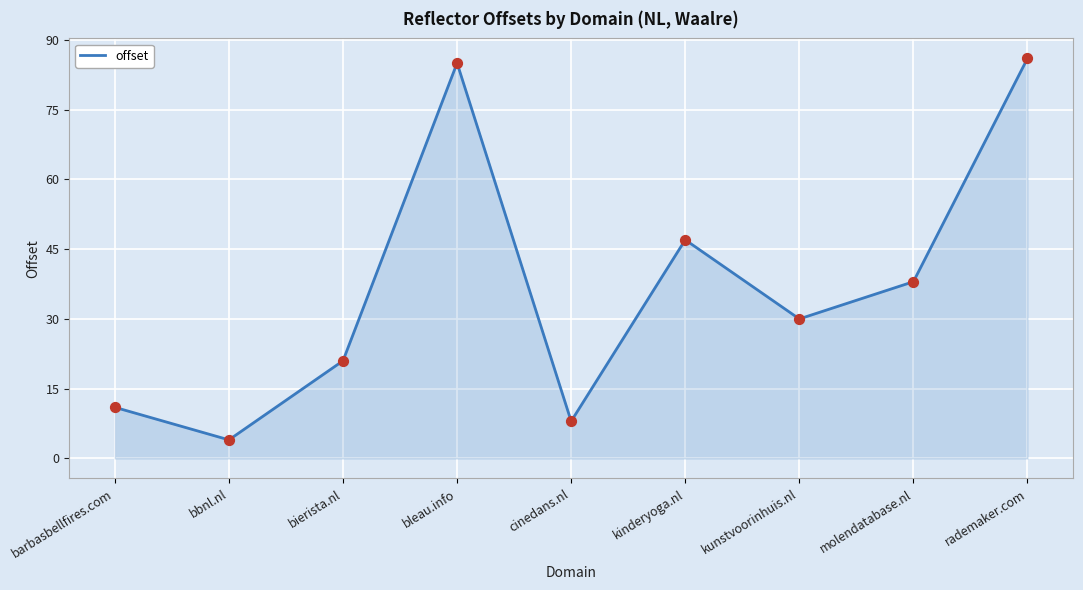

Which has a higher value, molendatabase.nl or kinderyoga.nl?

kinderyoga.nl